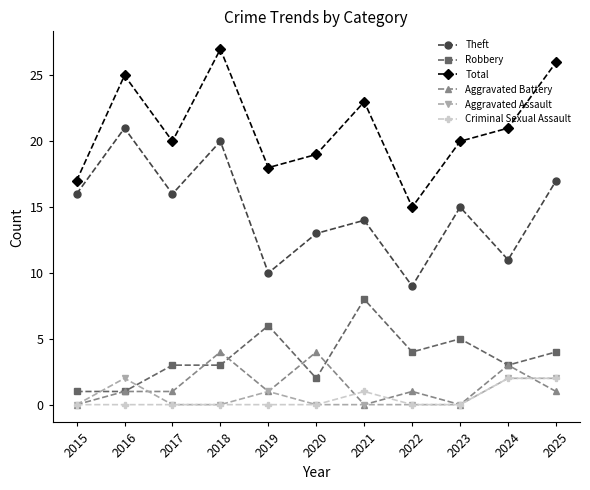

Reading left to right, extract all data points from this chart.

Theft: 2015=16	2016=21	2017=16	2018=20	2019=10	2020=13	2021=14	2022=9	2023=15	2024=11	2025=17
Robbery: 2015=1	2016=1	2017=3	2018=3	2019=6	2020=2	2021=8	2022=4	2023=5	2024=3	2025=4
Total: 2015=17	2016=25	2017=20	2018=27	2019=18	2020=19	2021=23	2022=15	2023=20	2024=21	2025=26
Aggravated Battery: 2015=0	2016=1	2017=1	2018=4	2019=1	2020=4	2021=0	2022=1	2023=0	2024=3	2025=1
Aggravated Assault: 2015=0	2016=2	2017=0	2018=0	2019=1	2020=0	2021=0	2022=0	2023=0	2024=2	2025=2
Criminal Sexual Assault: 2015=0	2016=0	2017=0	2018=0	2019=0	2020=0	2021=1	2022=0	2023=0	2024=2	2025=2